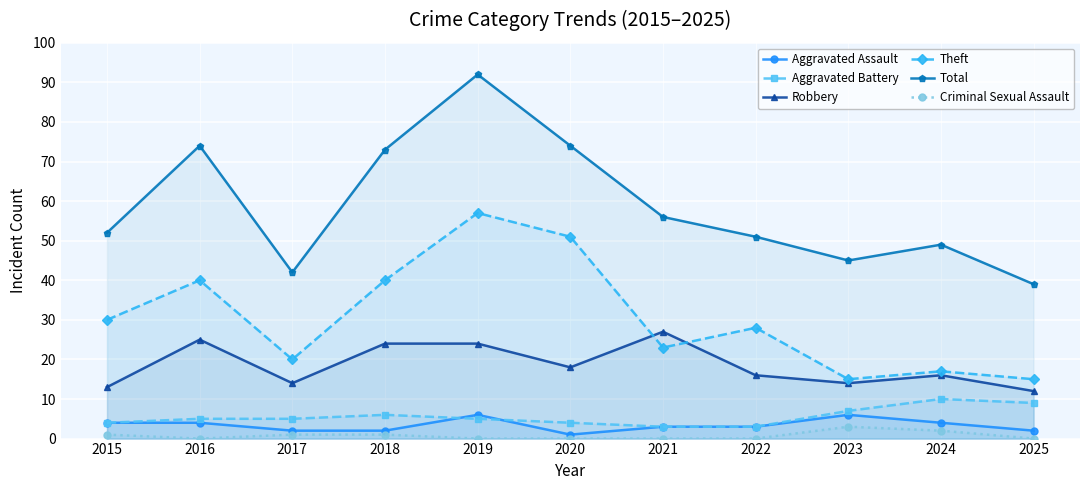

What is the value of the Theft point at the 11th from the left?

15